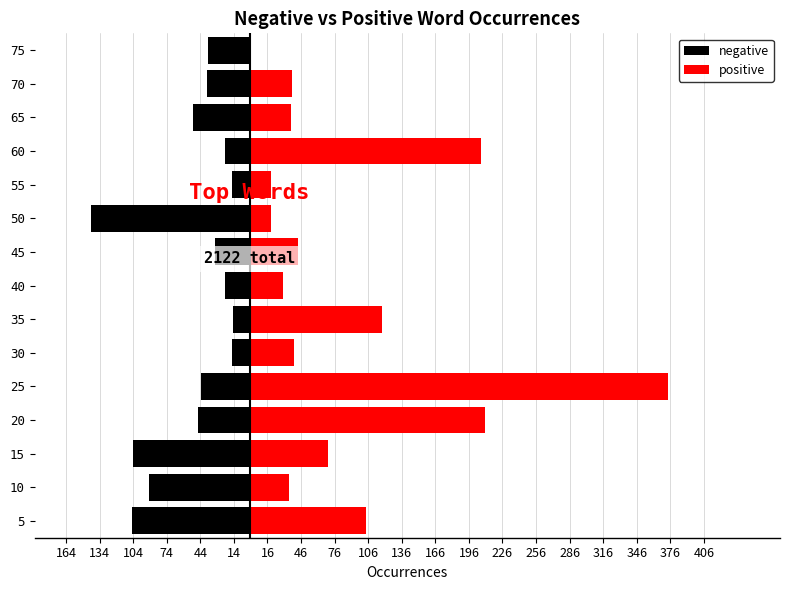

Which series changed the most between 40 and 45?

positive